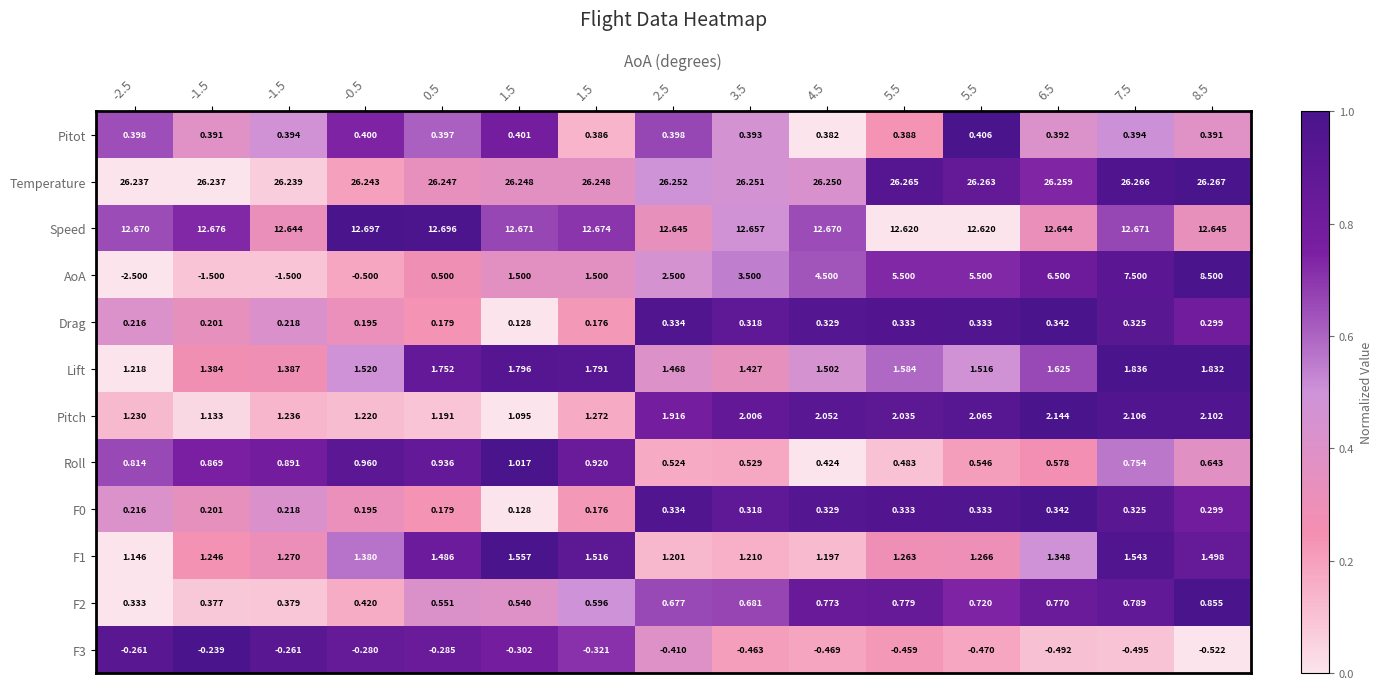

How many series are shown in this chart?

12